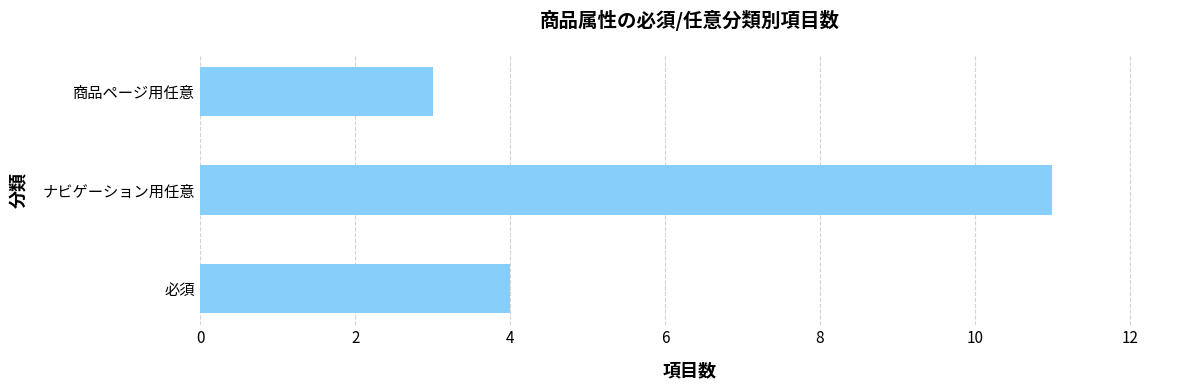

At which label is the value closest to 7?

必須